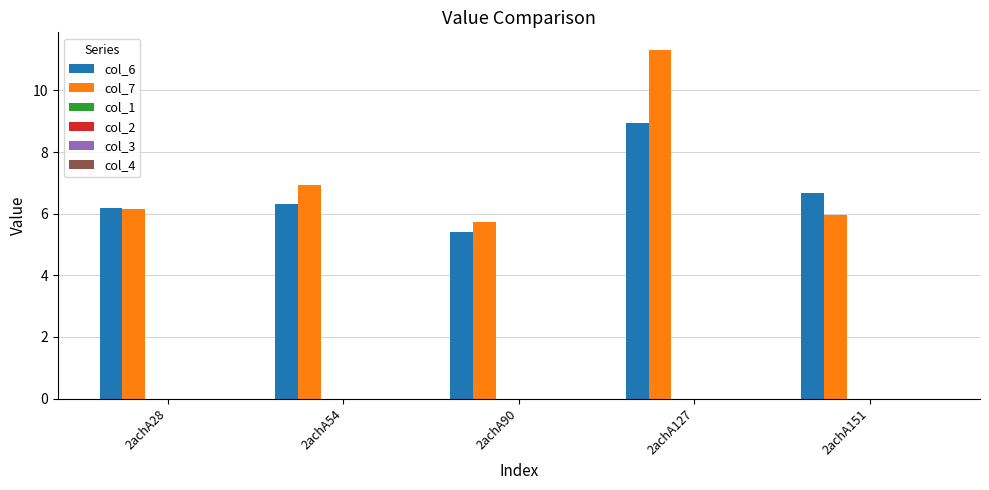

Reading left to right, list all the values displayed in this chart.

col_6: 6.2	6.3	5.4	9.0	6.7
col_7: 6.2	6.9	5.7	11.3	5.9